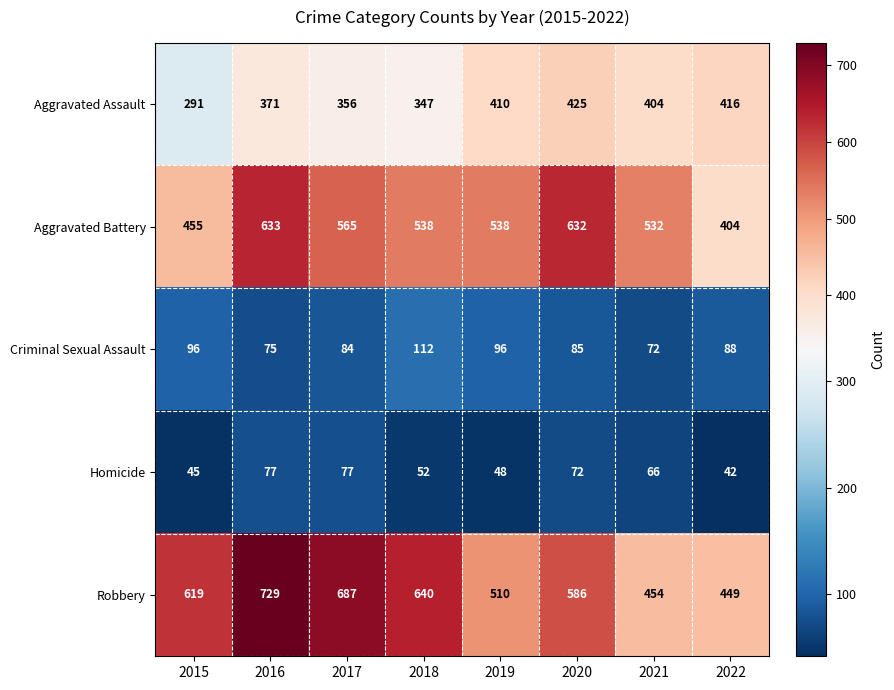

At how many categories does at least one series exceed 71?

8